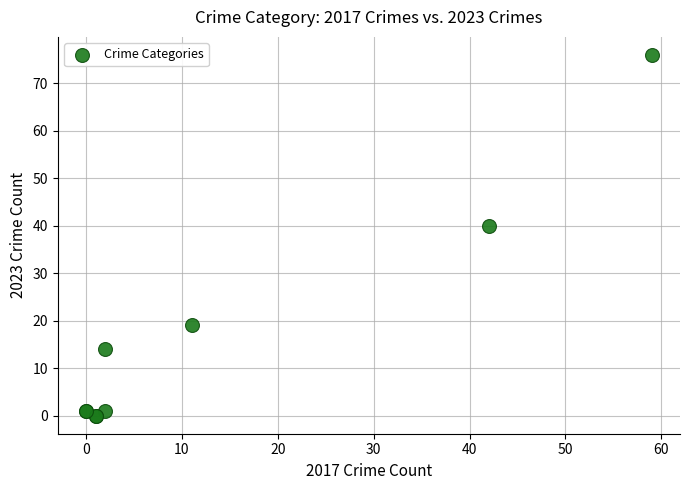

What Y value in the scatter plot is closest to 38?

40